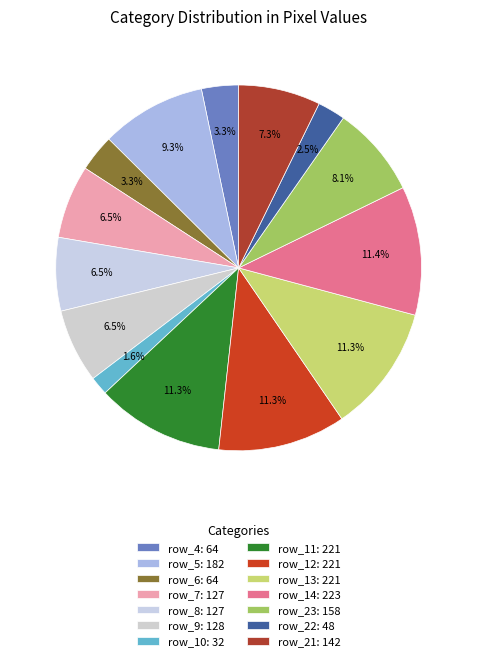

Count the number of slices in the pie.

14